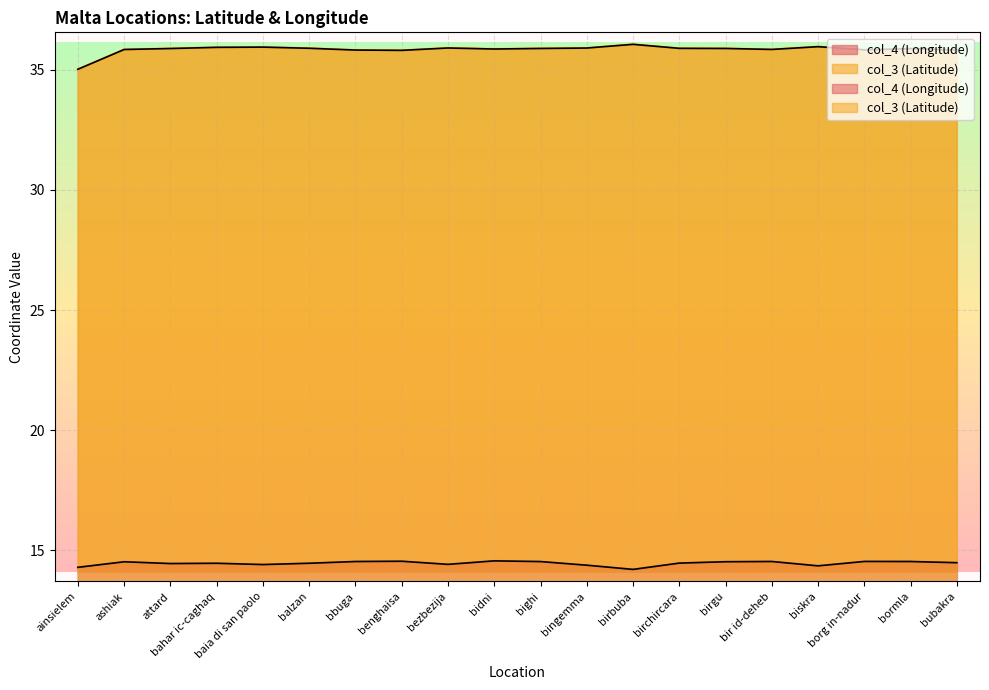

What is the difference between the maximum and minimum values in the col_4 (Longitude) series?

0.4